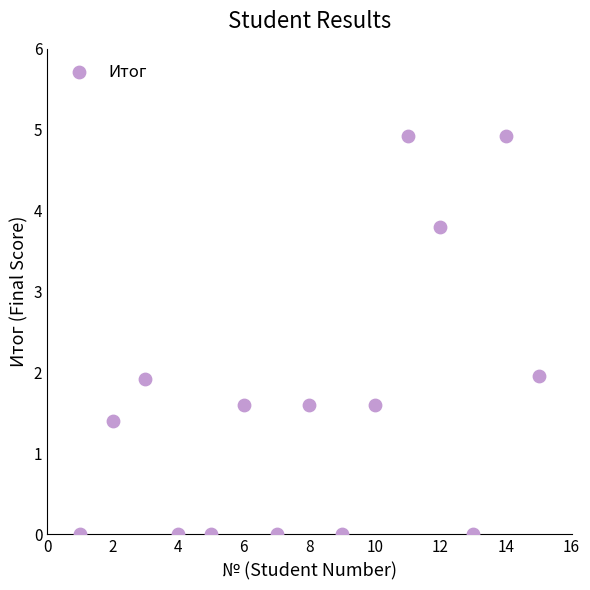

What is the range of Y values (max minus min)?

4.9